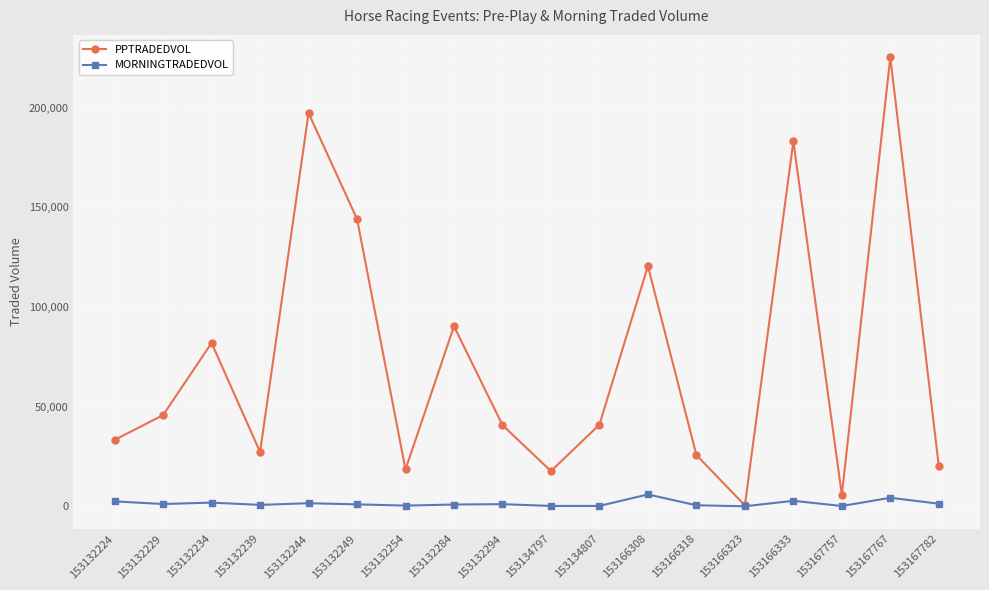

What is the average value of the PPTRADEDVOL series?

73283.0